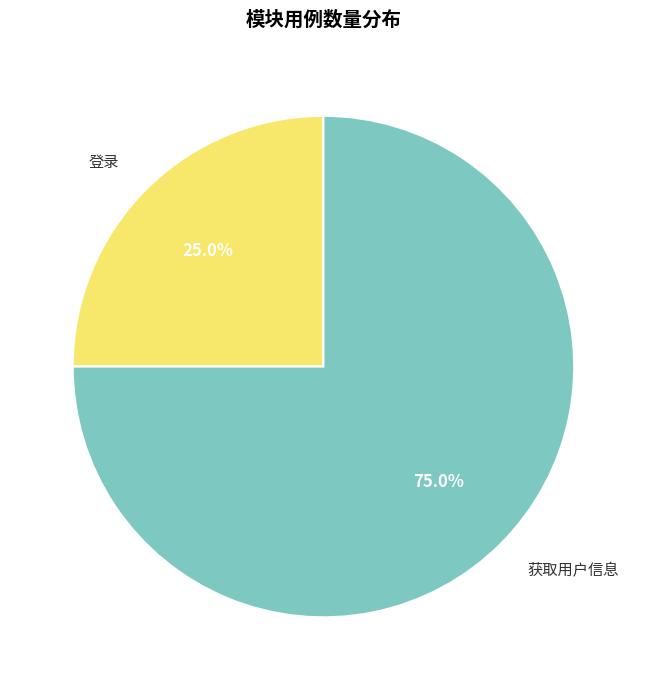

Combined, do 登录 and 获取用户信息 account for over 50%?

Yes